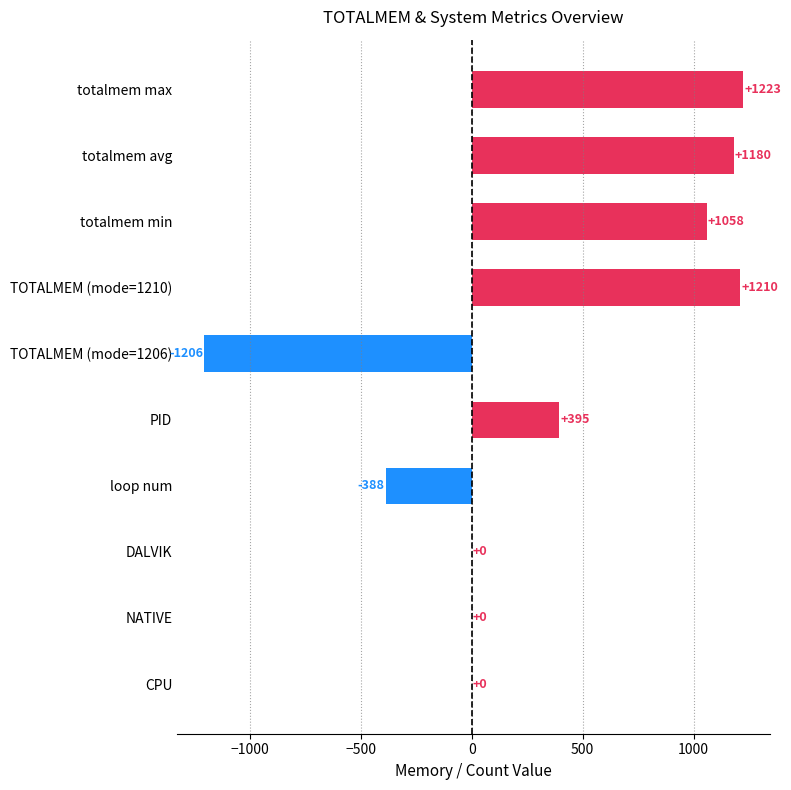

What is the ratio of the value at PID to the value at totalmem max?

0.3